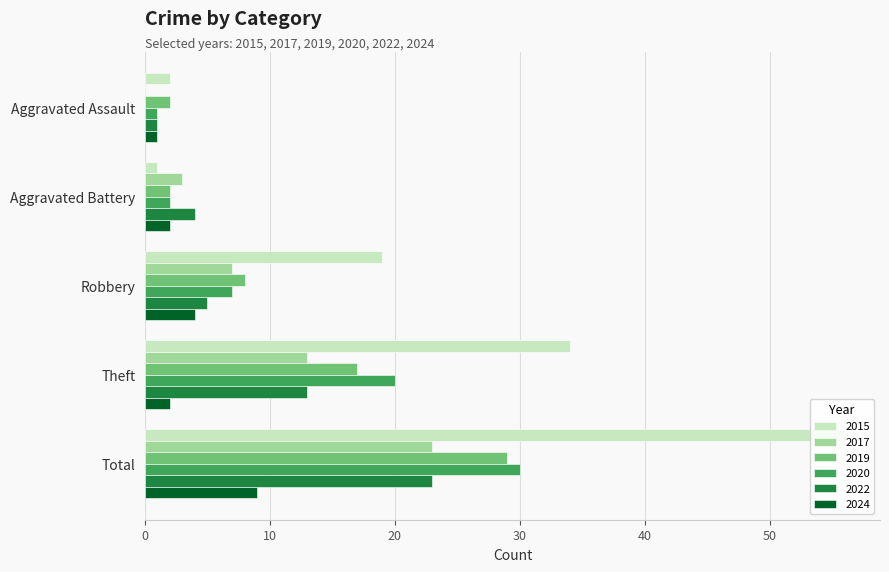

What are all the series names shown in the legend?

2015, 2017, 2019, 2020, 2022, 2024